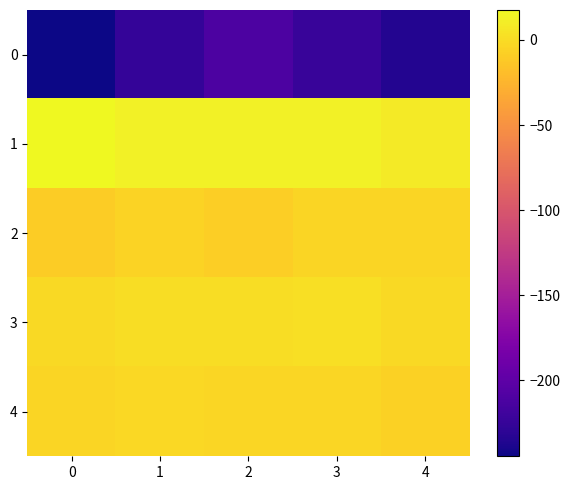

What is the difference between the highest and lowest values at 1?

237.9